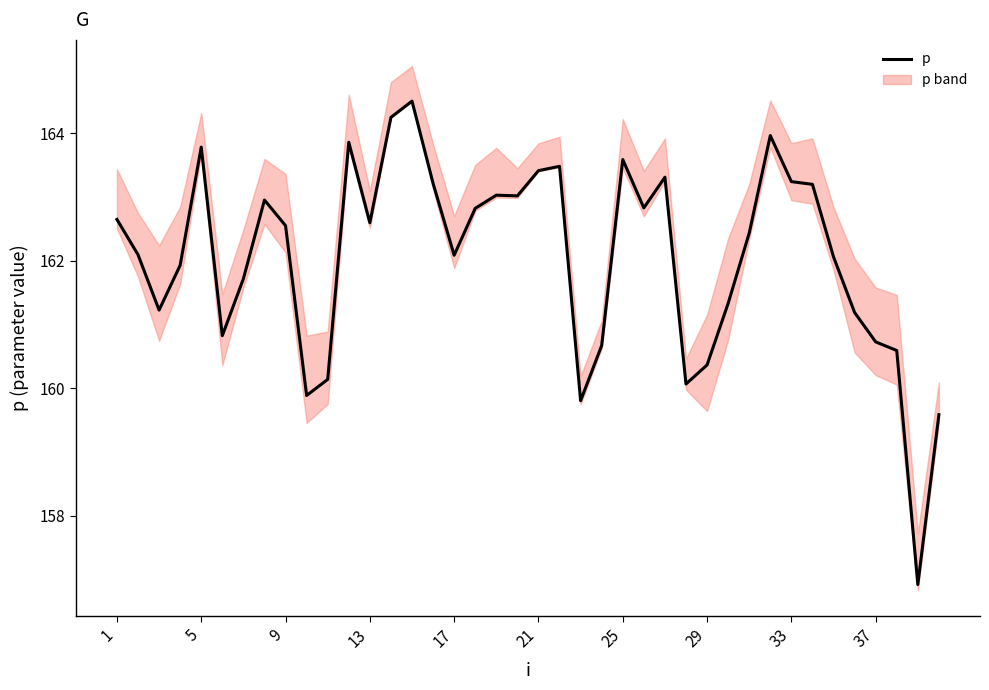

What is the value of the 9th point from the left?

162.6